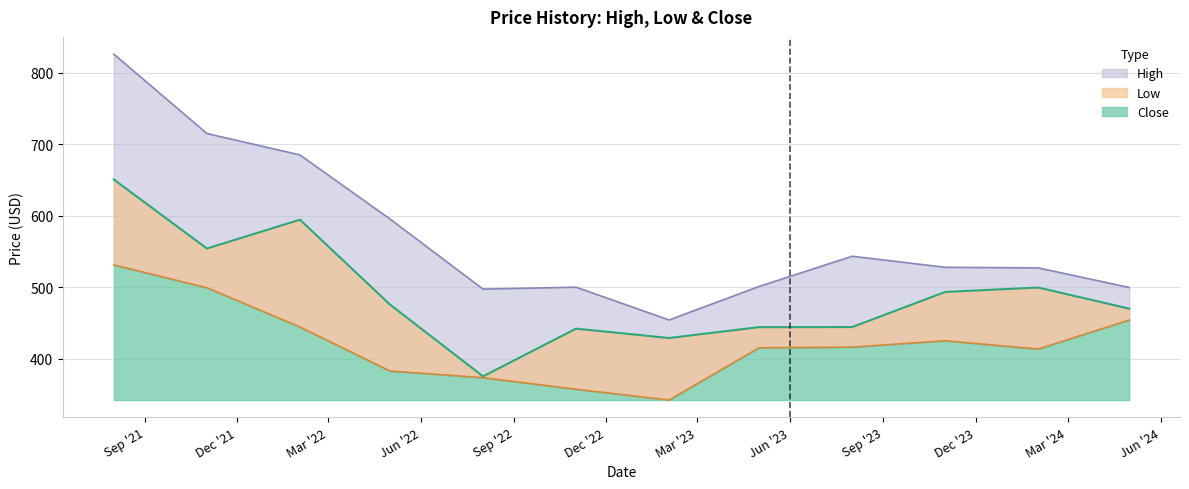

Where is the first local maximum for Low?

2023-11-01